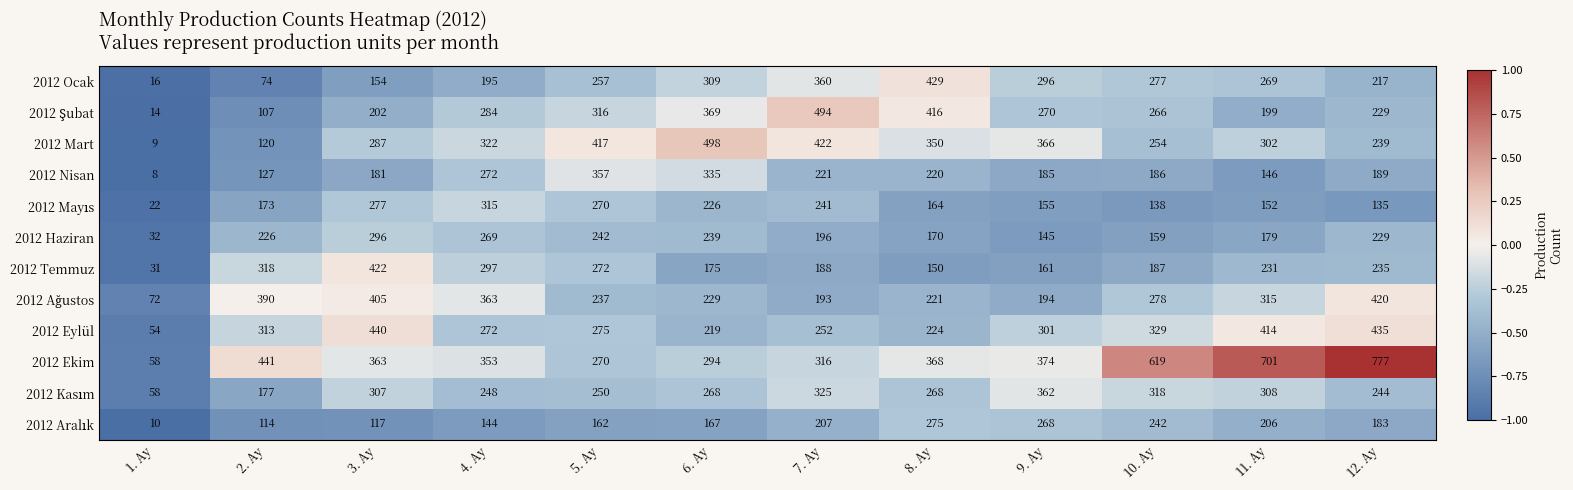

At which category is the sum across all series the highest?

12. Ay